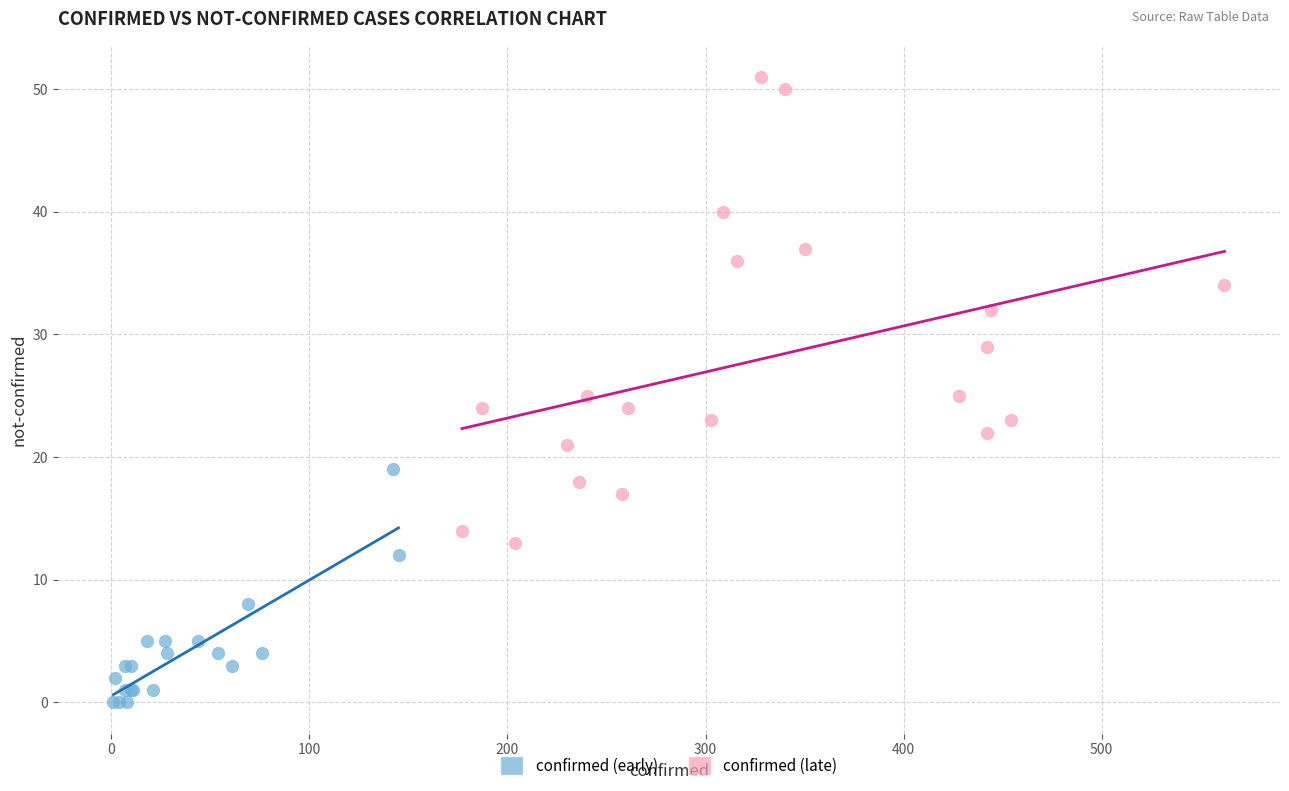

Which series has the largest Y range (max minus min)?

confirmed (late)